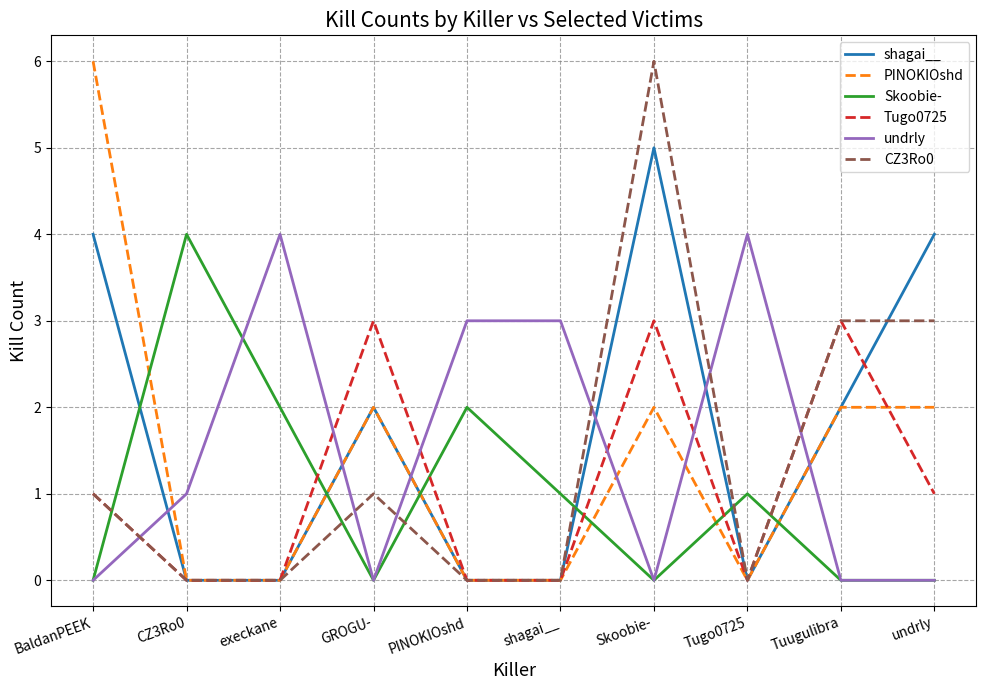

What is the difference between the Skoobie- values at PINOKIOshd and Skoobie-?

2